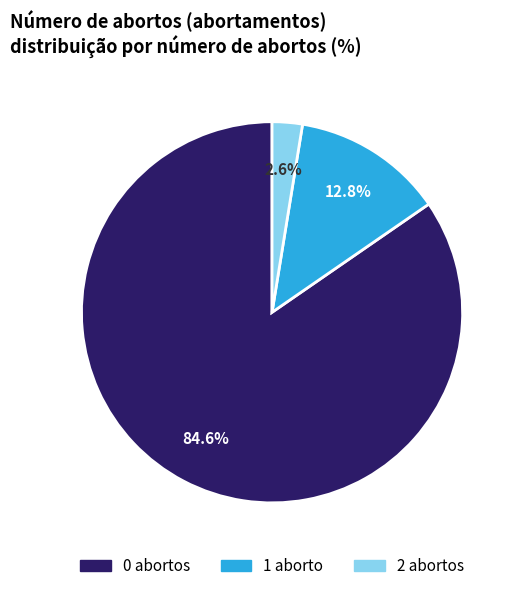

Does 0 account for over 50% of the chart?

Yes